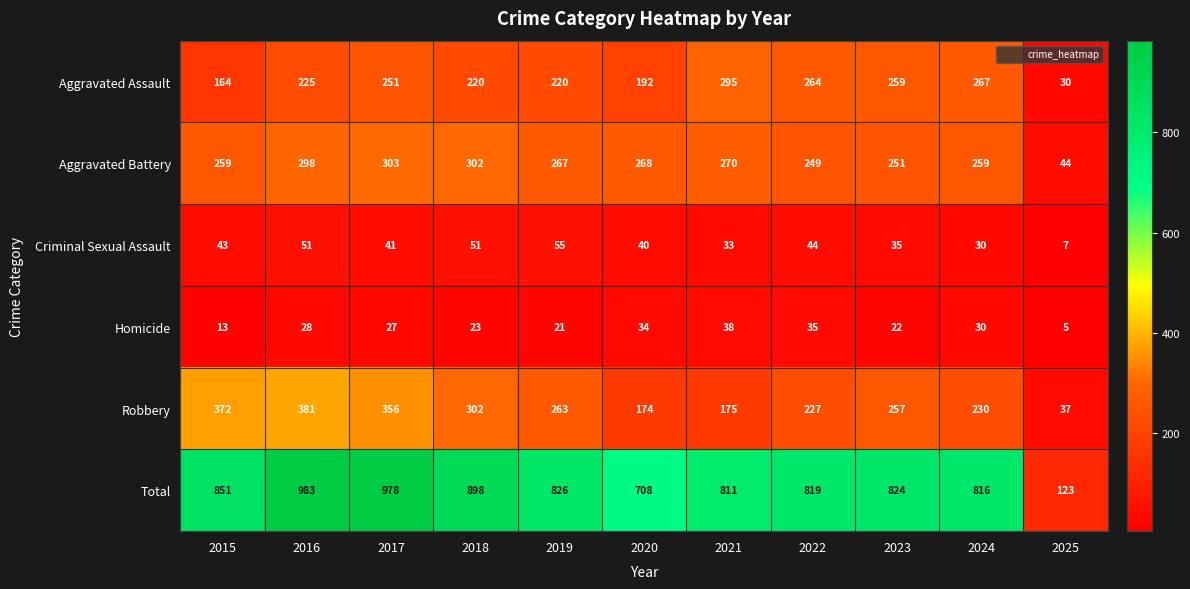

What is the total value across all series at 2019?

1652